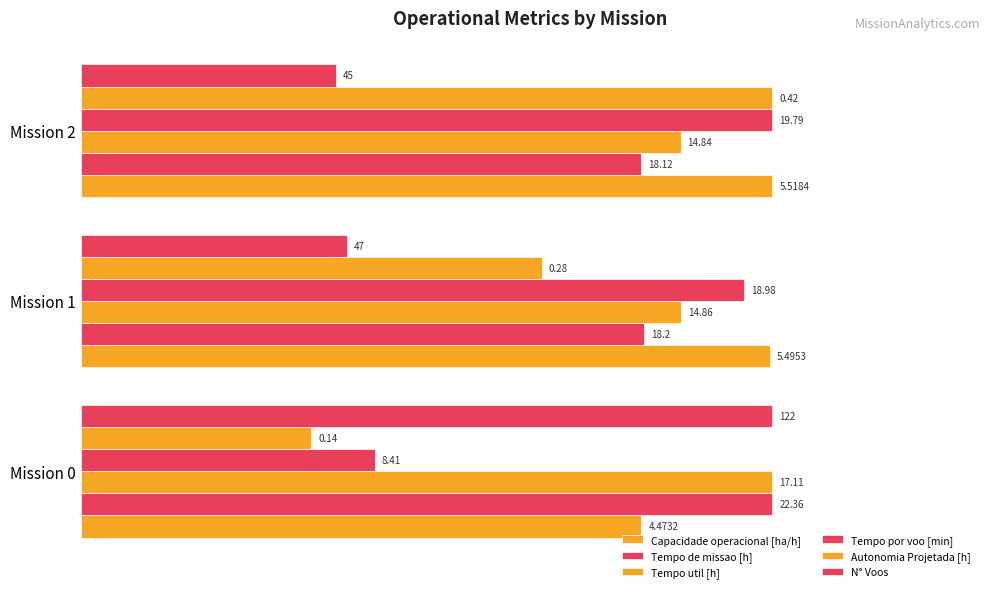

What are all the series names shown in the legend?

Capacidade operacional [ha/h], Tempo de missao [h], Tempo util [h], Tempo por voo [min], Autonomia Projetada [h], N° Voos